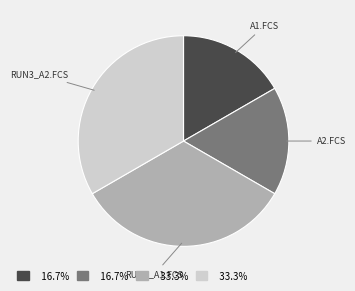

Does any single category account for the majority?

No